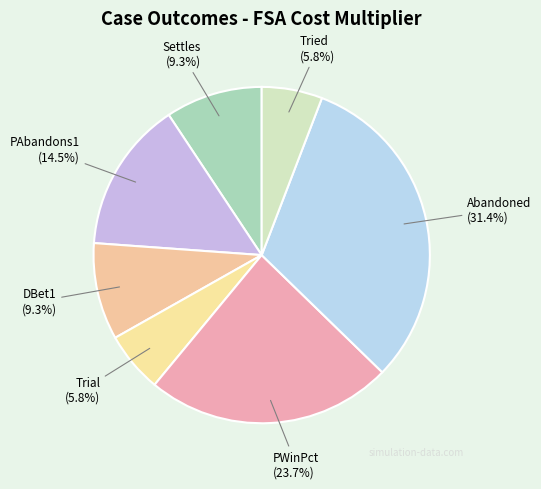

The Abandoned slice represents 20% of the pie. True or false?

False